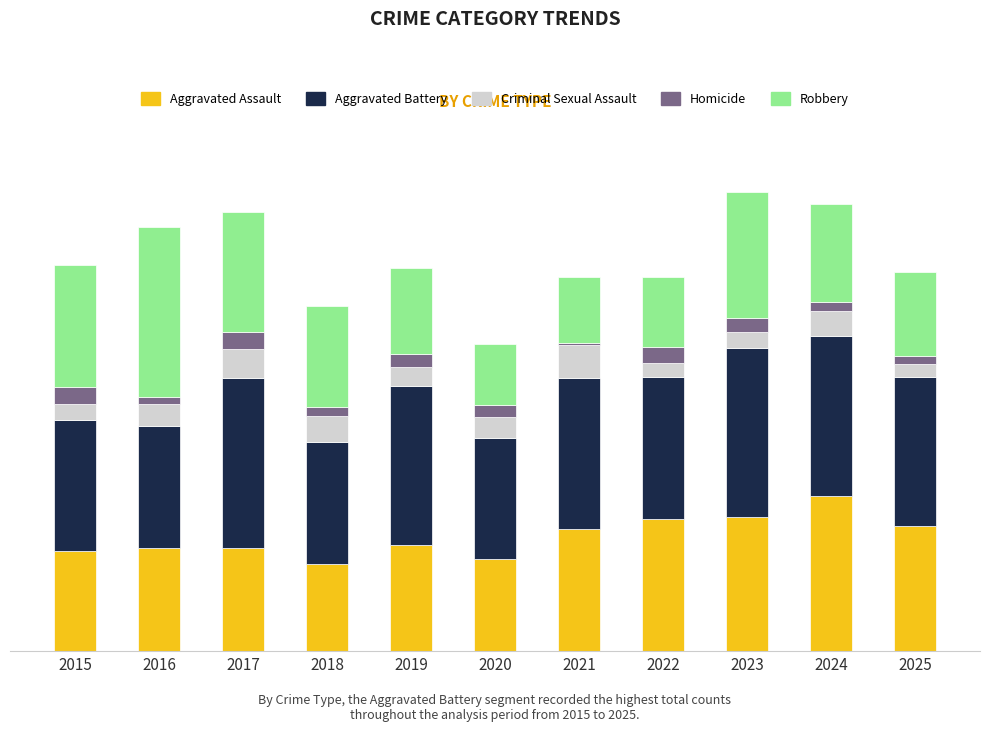

Does the chart contain stacked bars?

Yes